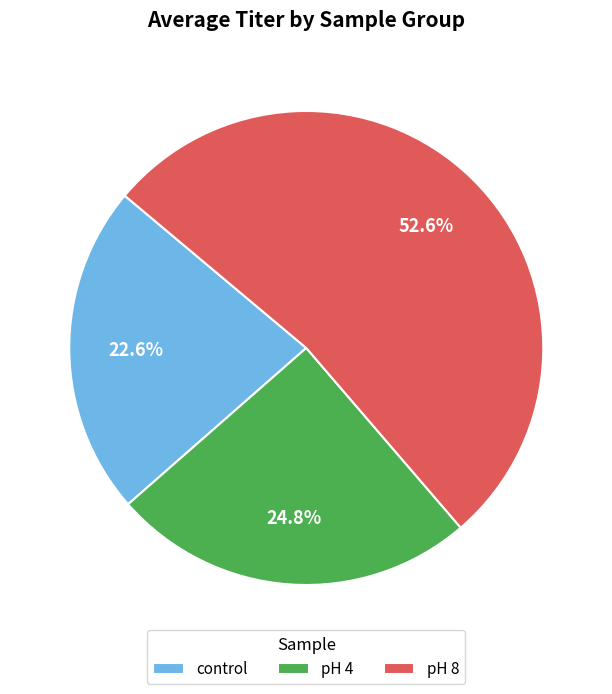

To the nearest percent, what portion does control represent?

23%